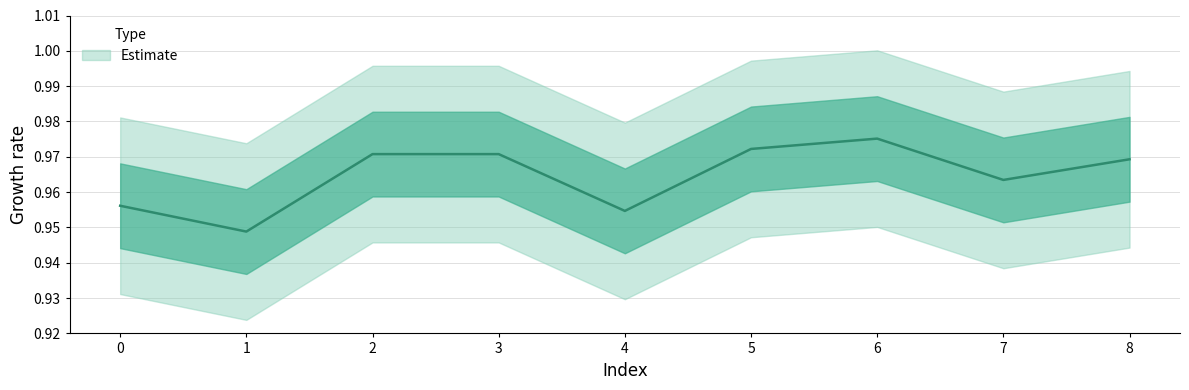

What is the approximate value at 7?

1.0